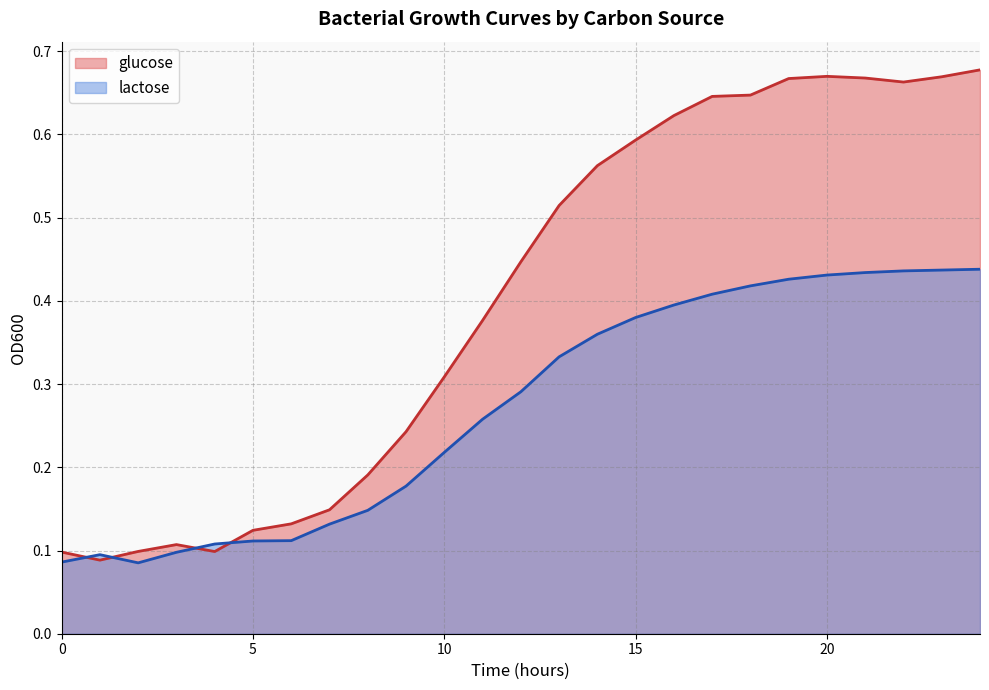

Where is the first local maximum for glucose?

3